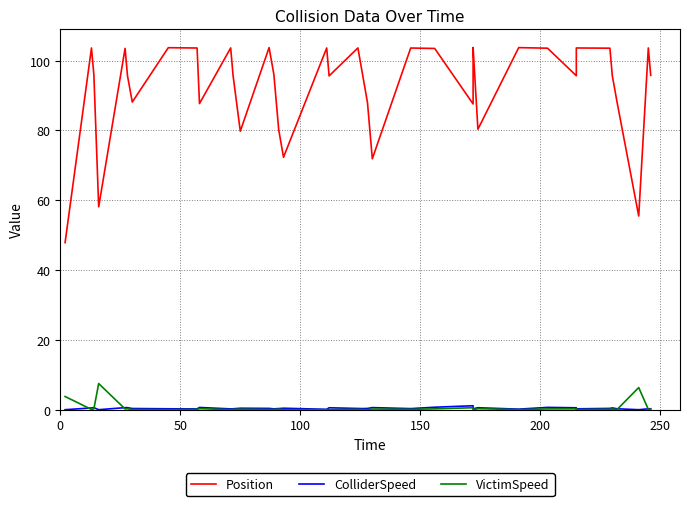

Is it true that VictimSpeed equals 2.4 at 37?

False